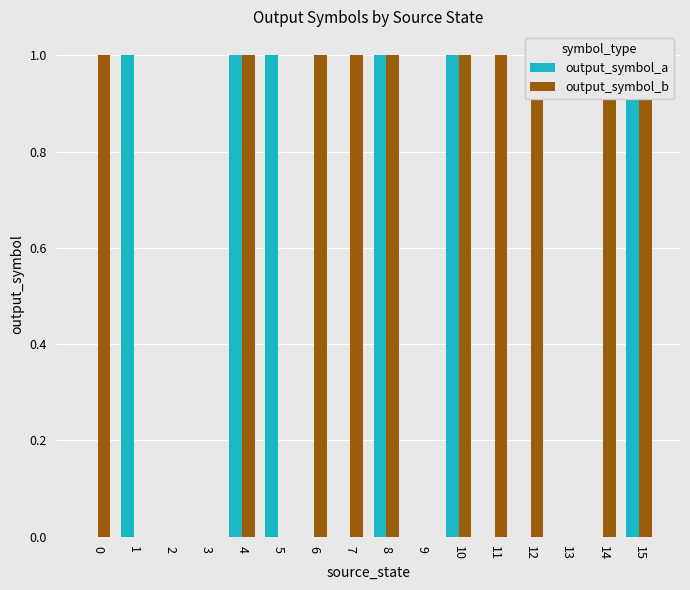

How many categories are shown in the chart?

16